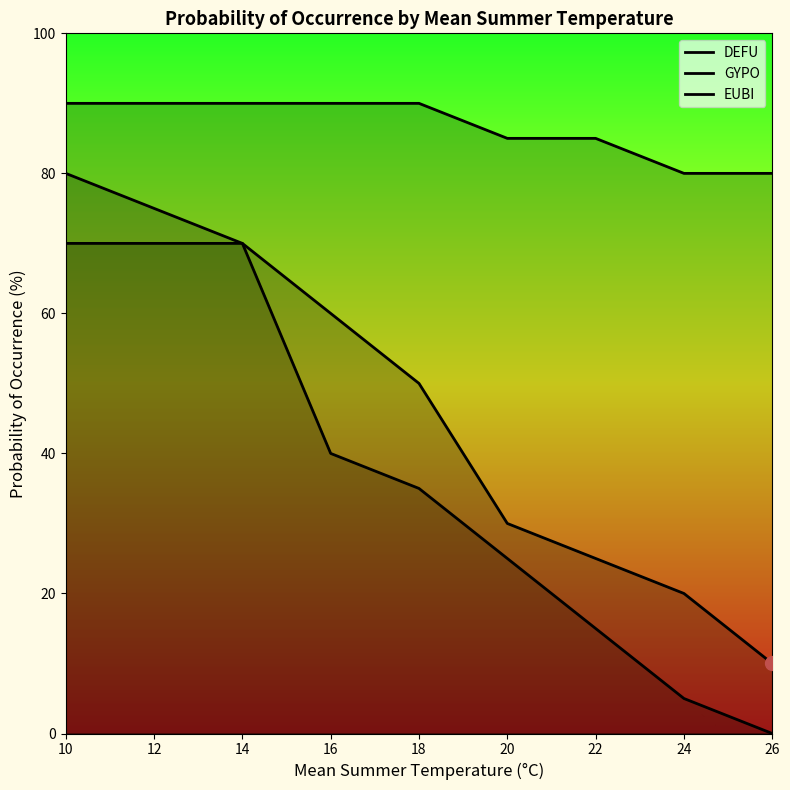

Which series has the largest total across all categories?

EUBI